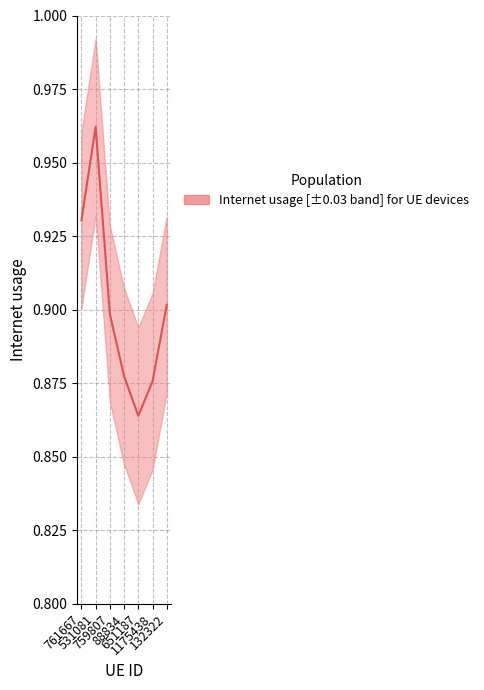

List the labels in order of value, largest first.

531081, 761667, 132322, 759807, 88834, 1175438, 651187